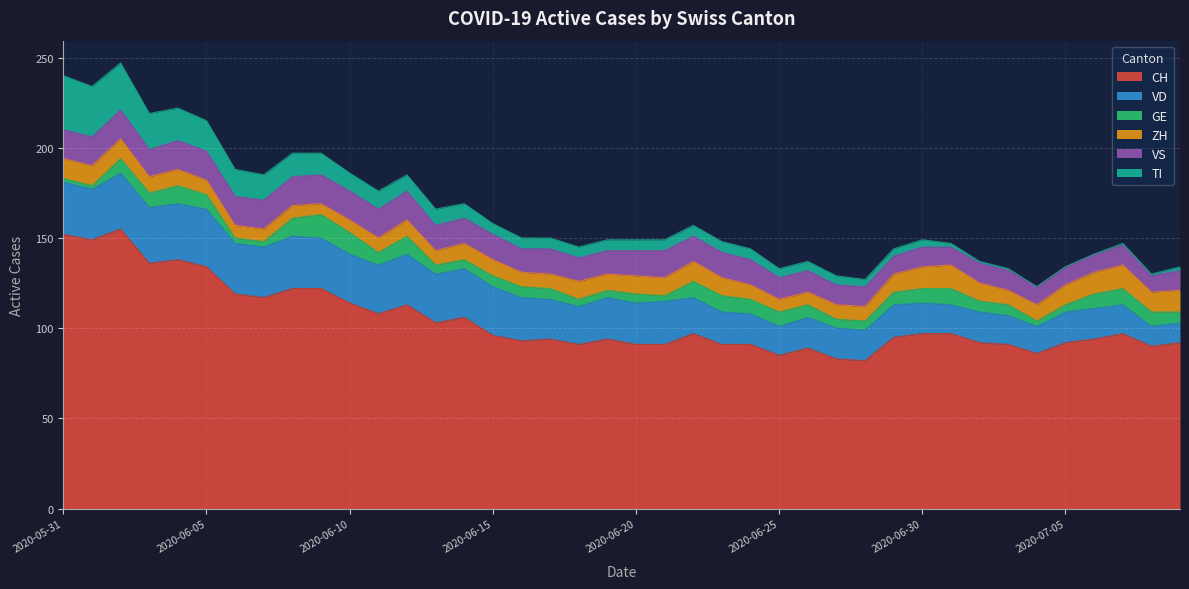

What is the difference between the ZH values at 2020-06-29 and 2020-07-07?

3